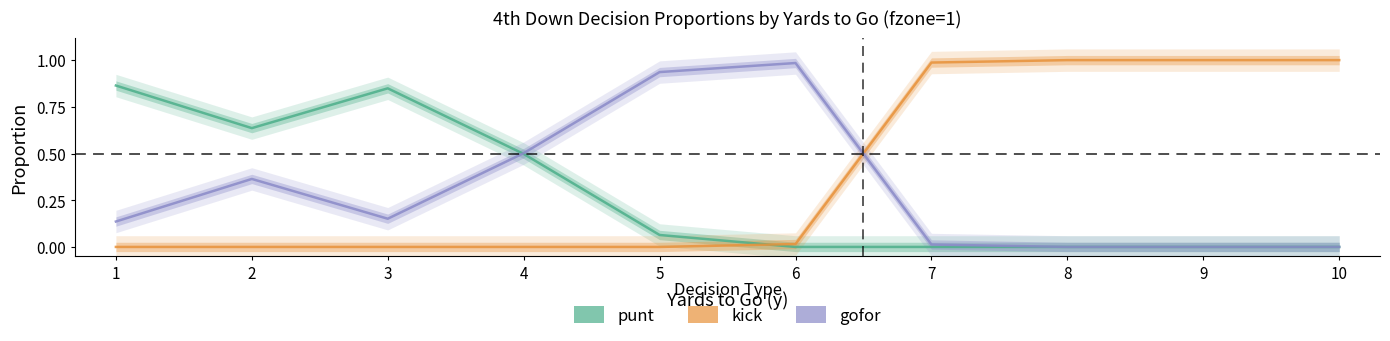

At which label does punt reach its minimum?

6